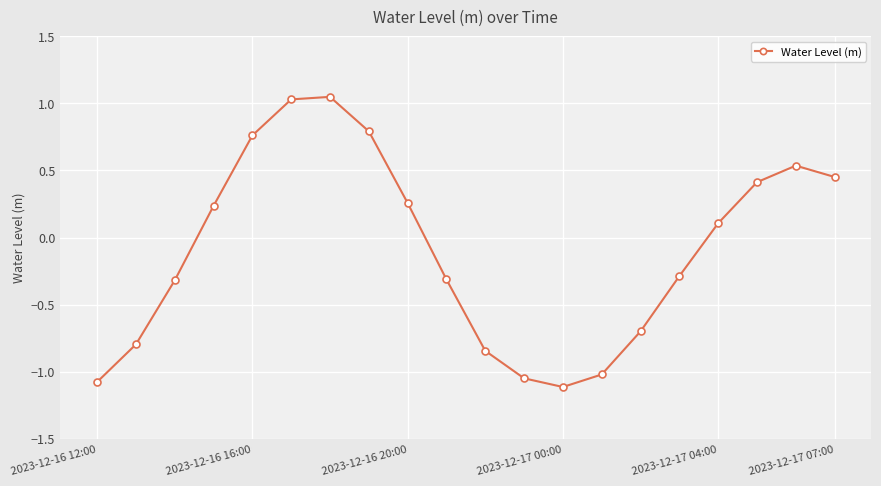

What is the smallest value displayed?

-1.1